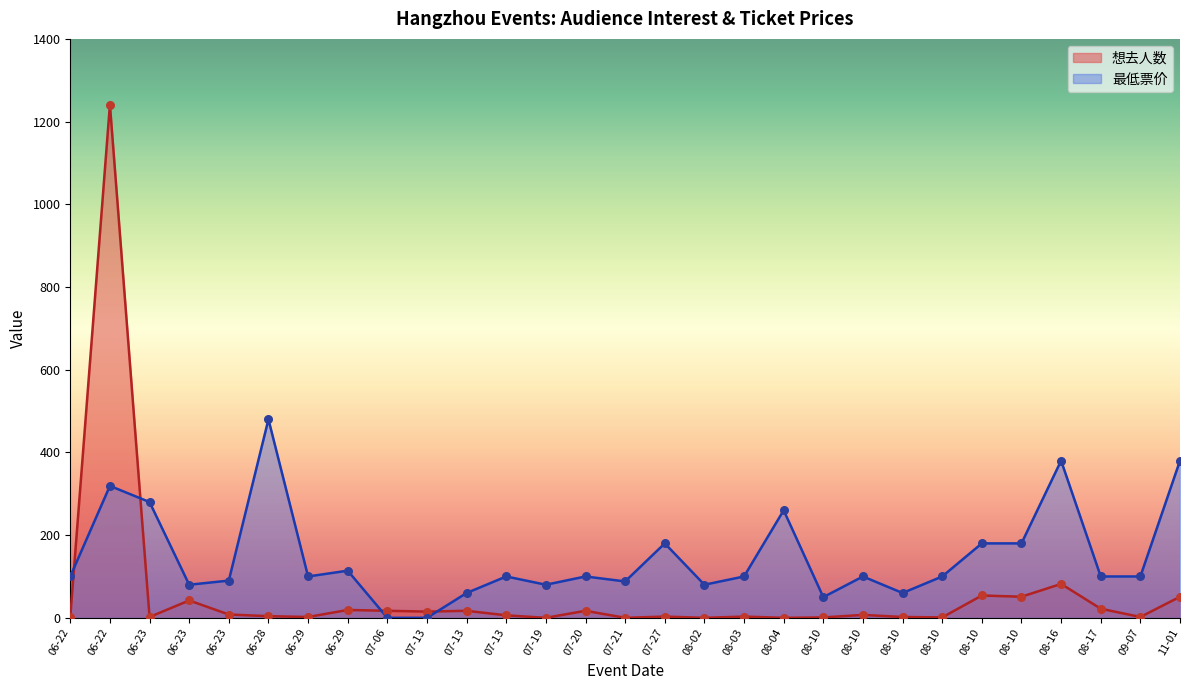

Which series contains the highest Y value?

想去人数